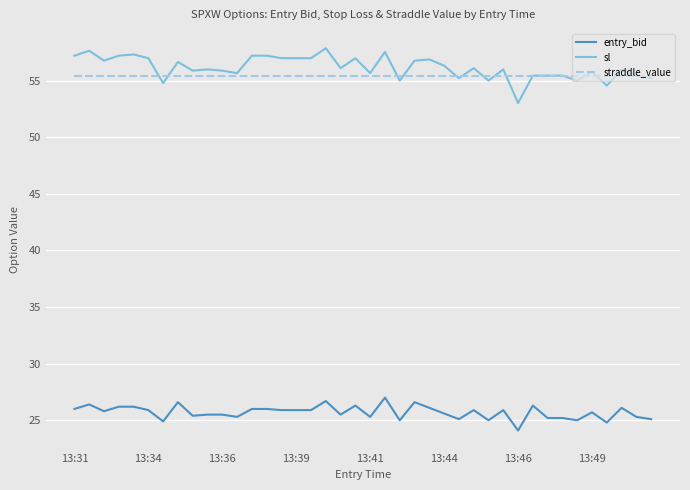

List the series in order of their peak value, highest first.

sl, straddle_value, entry_bid